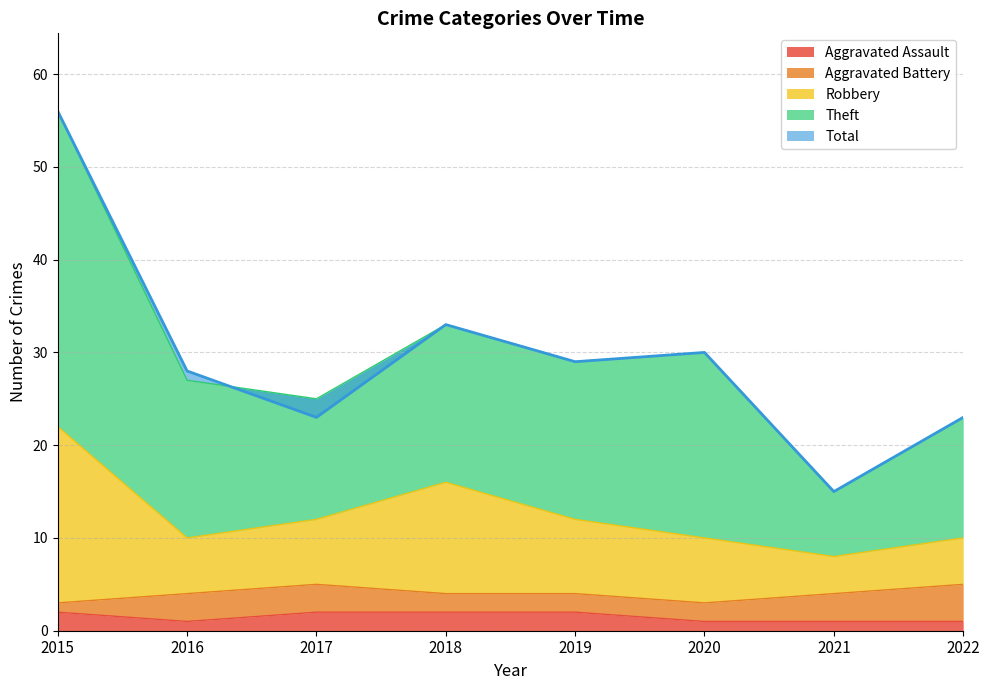

True or false: Aggravated Assault has a value of 2 at 2018.

True